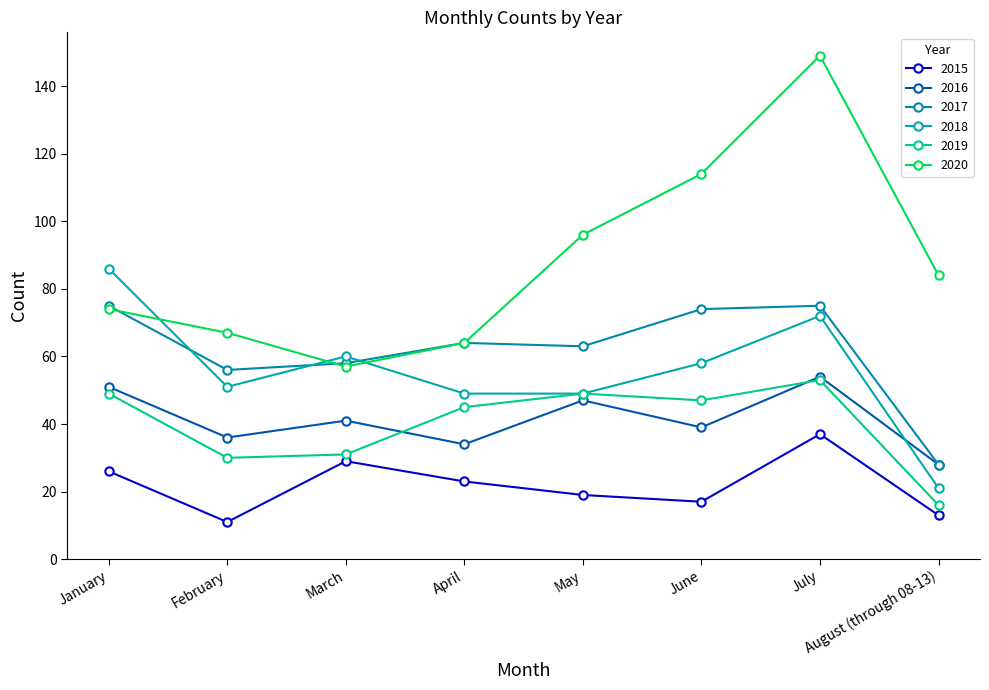

How many lines are shown in the chart?

6